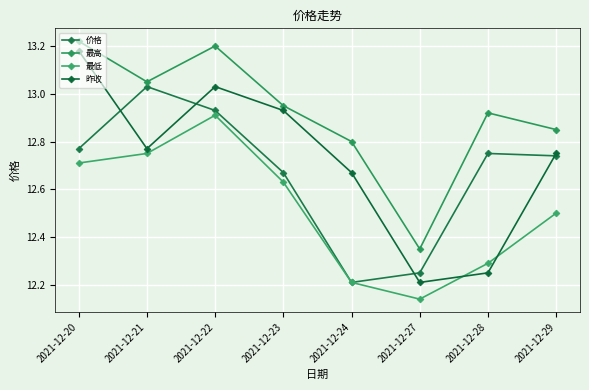

What is the difference between the maximum and second lowest values in the 最低 series?

0.7